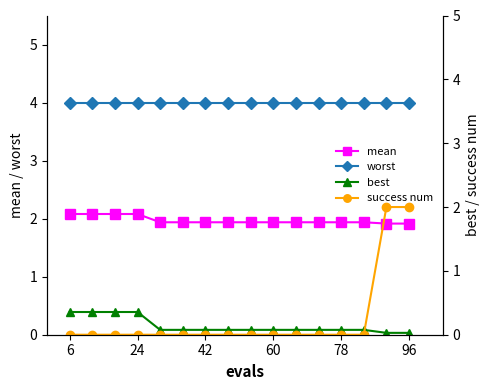

What are all the series names shown in the legend?

mean, worst, best, success num